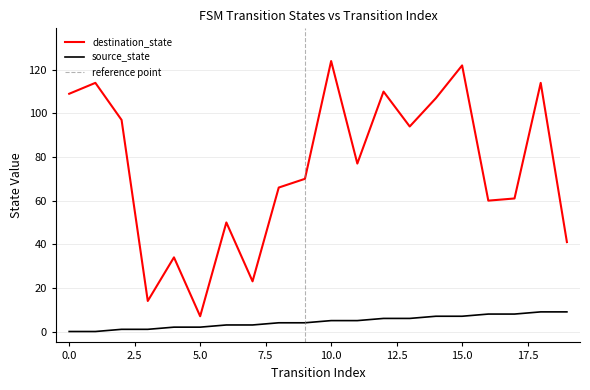

Rank the series by their maximum value, from highest to lowest.

destination_state, source_state